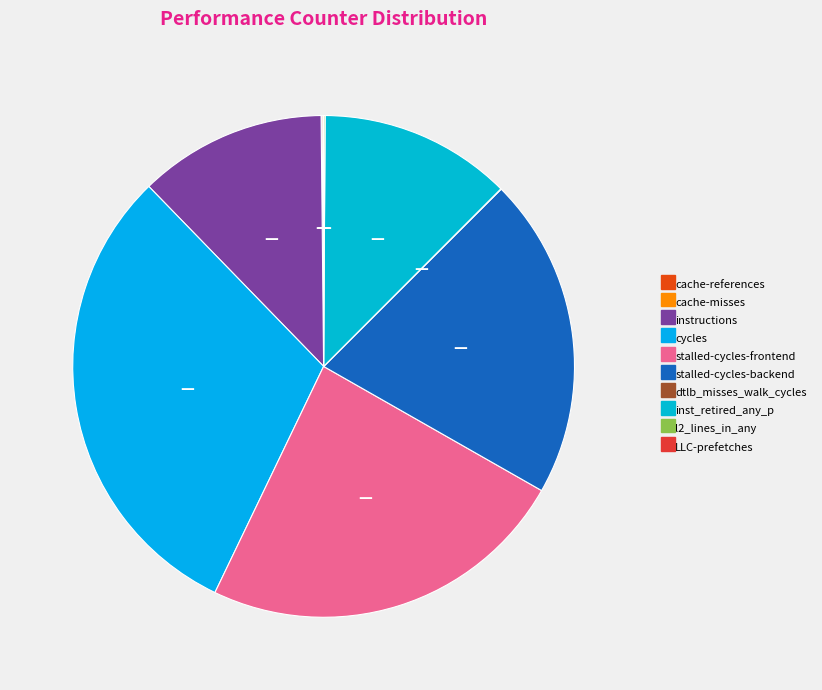

To the nearest percent, what portion does inst_retired_any_p represent?

12%